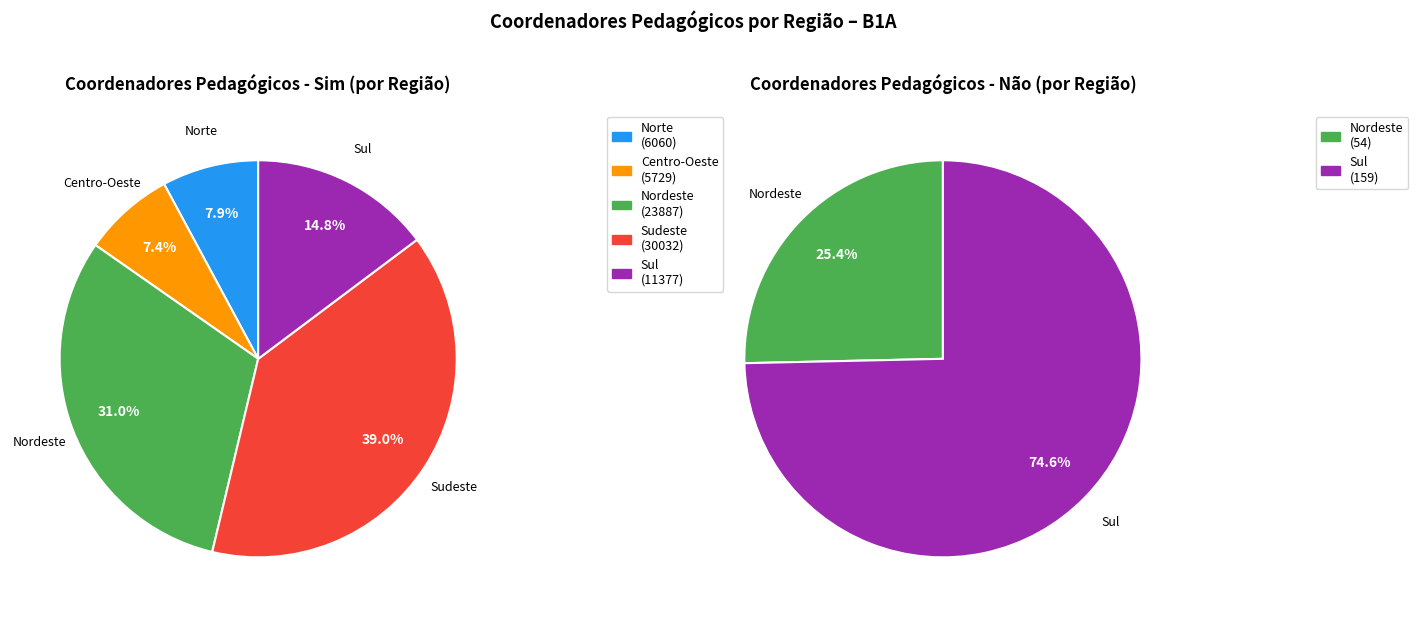

Which series has the widest spread of values?

Sim